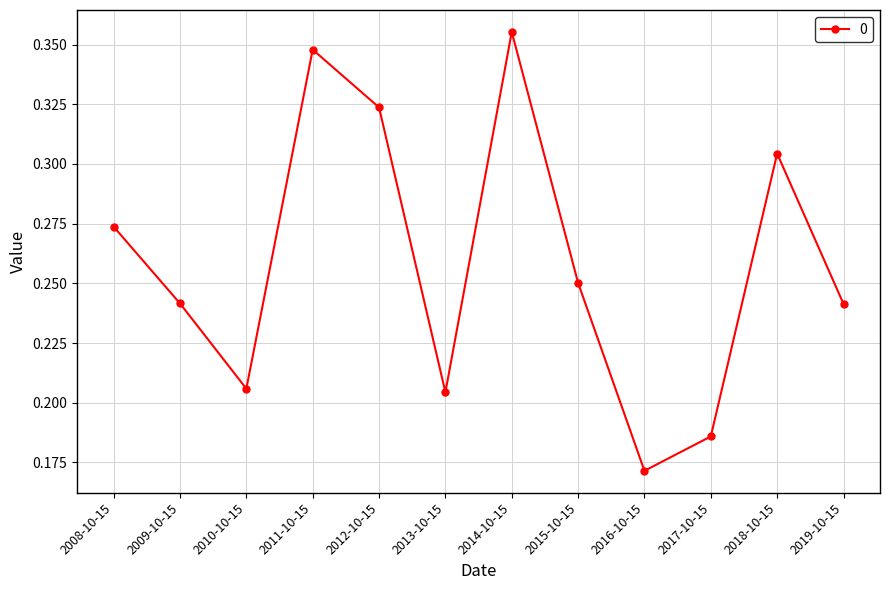

How many values are between 0 and 1?

12